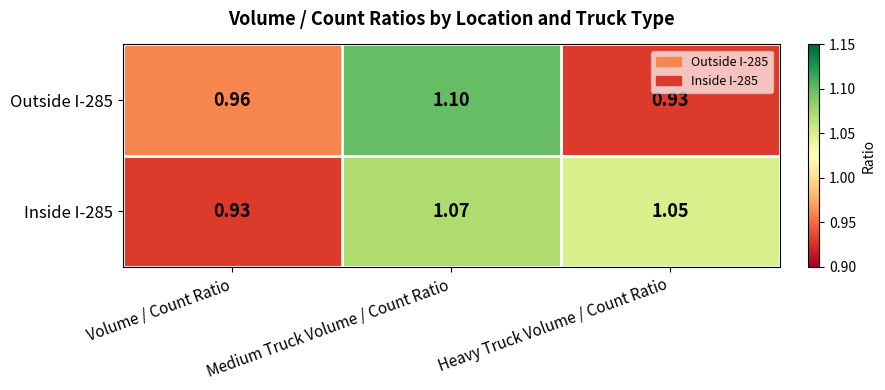

Where is Outside I-285 nearest to the value 1?

Volume / Count Ratio